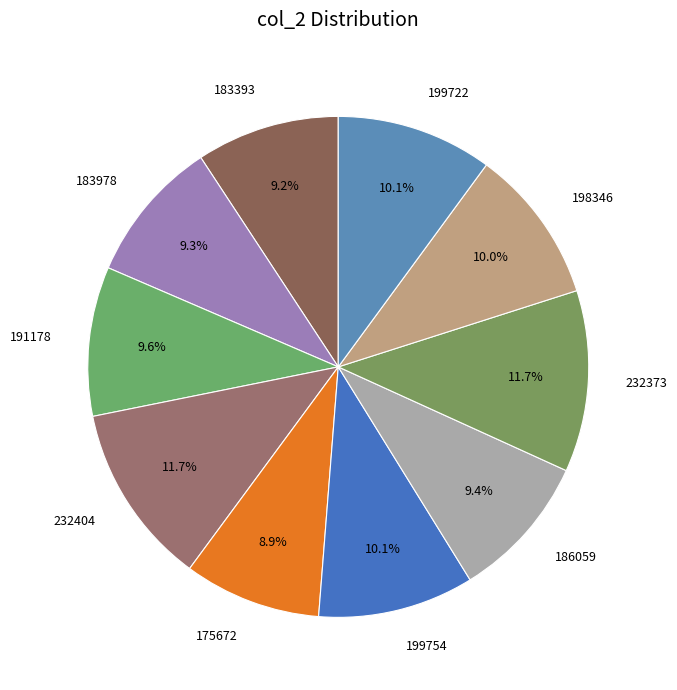

To the nearest percent, what is the combined percentage of 232404 and 191178?

21%